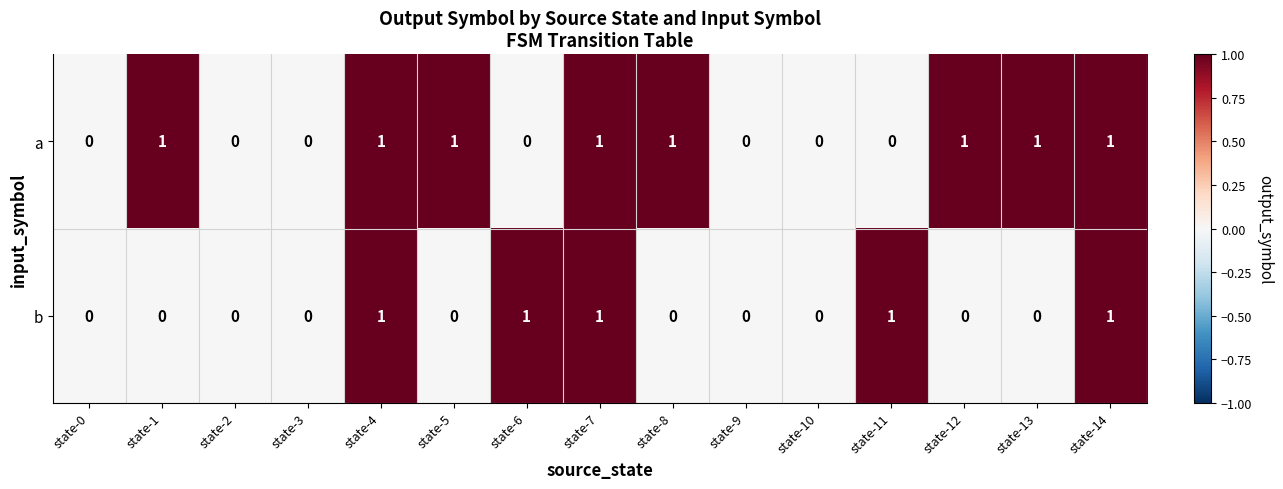

What is the sum of all b values?

5